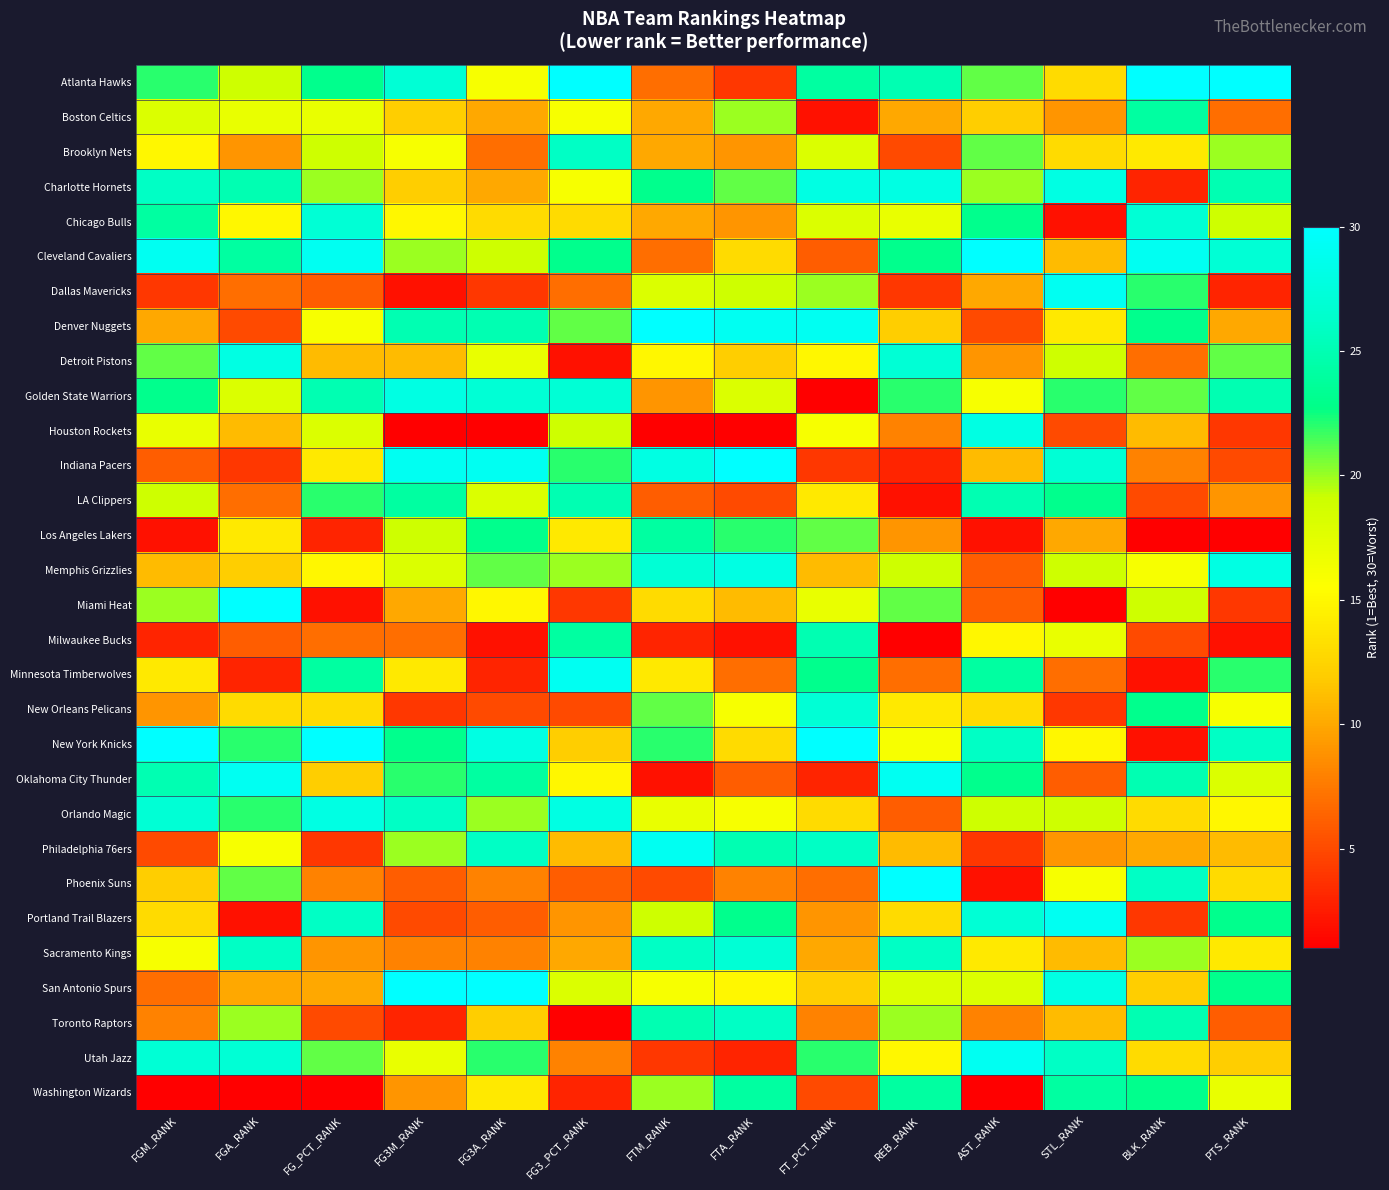

Which category has the lowest value across all series?

FT_PCT_RANK